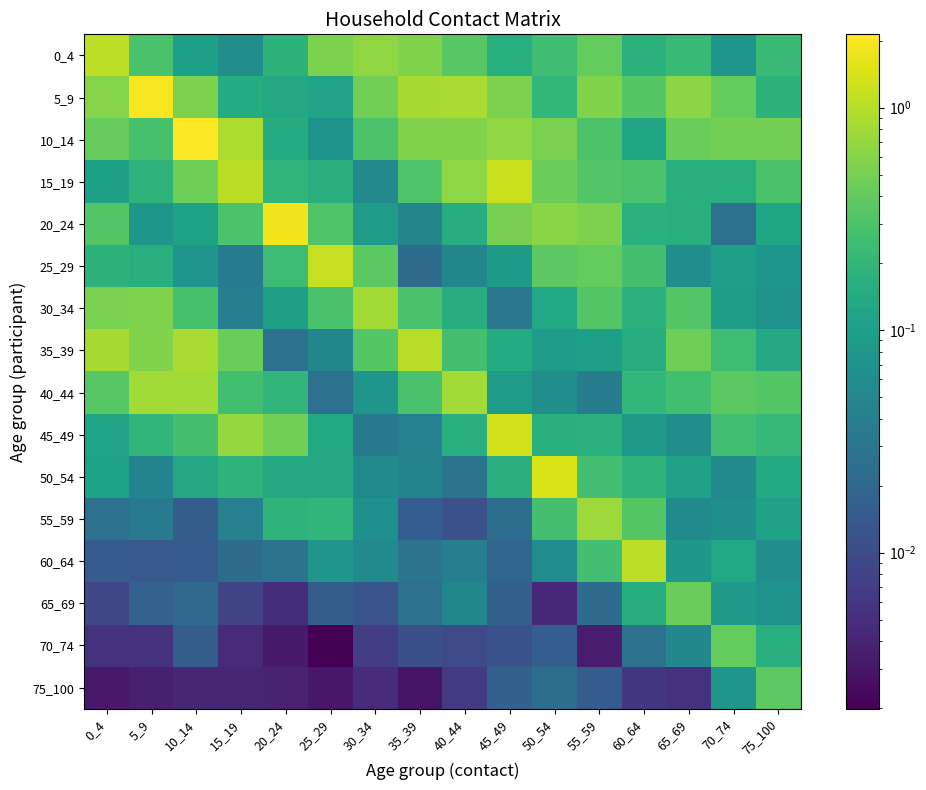

Reading left to right, what are all the values shown in this chart?

0_4: 0_4=1.1	5_9=0.3	10_14=0.1	15_19=0.1	20_24=0.2	25_29=0.5	30_34=0.7	35_39=0.6	40_44=0.4	45_49=0.2	50_54=0.3	55_59=0.4	60_64=0.2	65_69=0.2	70_74=0.1	75_100=0.2
5_9: 0_4=0.6	5_9=1.9	10_14=0.5	15_19=0.2	20_24=0.1	25_29=0.1	30_34=0.5	35_39=0.9	40_44=0.9	45_49=0.5	50_54=0.2	55_59=0.6	60_64=0.3	65_69=0.6	70_74=0.4	75_100=0.2
10_14: 0_4=0.4	5_9=0.3	10_14=2.1	15_19=0.9	20_24=0.2	25_29=0.1	30_34=0.3	35_39=0.6	40_44=0.6	45_49=0.7	50_54=0.5	55_59=0.3	60_64=0.1	65_69=0.4	70_74=0.5	75_100=0.5
15_19: 0_4=0.1	5_9=0.2	10_14=0.5	15_19=1.1	20_24=0.2	25_29=0.2	30_34=0.1	35_39=0.3	40_44=0.6	45_49=1.2	50_54=0.4	55_59=0.3	60_64=0.3	65_69=0.2	70_74=0.2	75_100=0.3
20_24: 0_4=0.3	5_9=0.1	10_14=0.1	15_19=0.3	20_24=1.8	25_29=0.3	30_34=0.1	35_39=0.0	40_44=0.2	45_49=0.5	50_54=0.6	55_59=0.5	60_64=0.2	65_69=0.2	70_74=0.0	75_100=0.1
25_29: 0_4=0.2	5_9=0.2	10_14=0.1	15_19=0.0	20_24=0.2	25_29=1.1	30_34=0.4	35_39=0.0	40_44=0.0	45_49=0.1	50_54=0.4	55_59=0.4	60_64=0.3	65_69=0.1	70_74=0.1	75_100=0.1
30_34: 0_4=0.5	5_9=0.5	10_14=0.3	15_19=0.0	20_24=0.1	25_29=0.3	30_34=0.8	35_39=0.3	40_44=0.2	45_49=0.0	50_54=0.1	55_59=0.3	60_64=0.2	65_69=0.3	70_74=0.1	75_100=0.1
35_39: 0_4=0.9	5_9=0.6	10_14=0.9	15_19=0.4	20_24=0.0	25_29=0.0	30_34=0.3	35_39=1.0	40_44=0.3	45_49=0.1	50_54=0.1	55_59=0.1	60_64=0.2	65_69=0.5	70_74=0.2	75_100=0.1
40_44: 0_4=0.3	5_9=0.8	10_14=0.8	15_19=0.3	20_24=0.2	25_29=0.0	30_34=0.1	35_39=0.3	40_44=0.8	45_49=0.1	50_54=0.1	55_59=0.0	60_64=0.2	65_69=0.3	70_74=0.4	75_100=0.3
45_49: 0_4=0.1	5_9=0.2	10_14=0.3	15_19=0.7	20_24=0.5	25_29=0.1	30_34=0.0	35_39=0.0	40_44=0.2	45_49=1.3	50_54=0.2	55_59=0.2	60_64=0.1	65_69=0.1	70_74=0.3	75_100=0.2
50_54: 0_4=0.1	5_9=0.0	10_14=0.1	15_19=0.2	20_24=0.1	25_29=0.1	30_34=0.1	35_39=0.0	40_44=0.0	45_49=0.2	50_54=1.4	55_59=0.3	60_64=0.2	65_69=0.1	70_74=0.1	75_100=0.1
55_59: 0_4=0.0	5_9=0.0	10_14=0.0	15_19=0.0	20_24=0.2	25_29=0.2	30_34=0.1	35_39=0.0	40_44=0.0	45_49=0.0	50_54=0.3	55_59=0.8	60_64=0.3	65_69=0.1	70_74=0.1	75_100=0.1
60_64: 0_4=0.0	5_9=0.0	10_14=0.0	15_19=0.0	20_24=0.0	25_29=0.1	30_34=0.1	35_39=0.0	40_44=0.0	45_49=0.0	50_54=0.1	55_59=0.3	60_64=1.1	65_69=0.1	70_74=0.1	75_100=0.1
65_69: 0_4=0.0	5_9=0.0	10_14=0.0	15_19=0.0	20_24=0.0	25_29=0.0	30_34=0.0	35_39=0.0	40_44=0.0	45_49=0.0	50_54=0.0	55_59=0.0	60_64=0.2	65_69=0.4	70_74=0.1	75_100=0.1
70_74: 0_4=0.0	5_9=0.0	10_14=0.0	15_19=0.0	20_24=0.0	25_29=0.0	30_34=0.0	35_39=0.0	40_44=0.0	45_49=0.0	50_54=0.0	55_59=0.0	60_64=0.0	65_69=0.1	70_74=0.4	75_100=0.2
75_100: 0_4=0.0	5_9=0.0	10_14=0.0	15_19=0.0	20_24=0.0	25_29=0.0	30_34=0.0	35_39=0.0	40_44=0.0	45_49=0.0	50_54=0.0	55_59=0.0	60_64=0.0	65_69=0.0	70_74=0.1	75_100=0.4